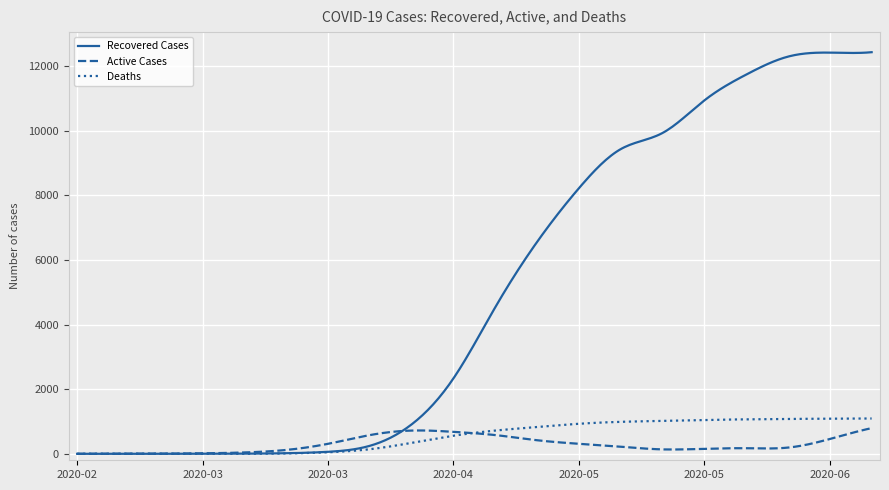

List the series in order of their peak value, lowest first.

Active Cases, Deaths, Recovered Cases